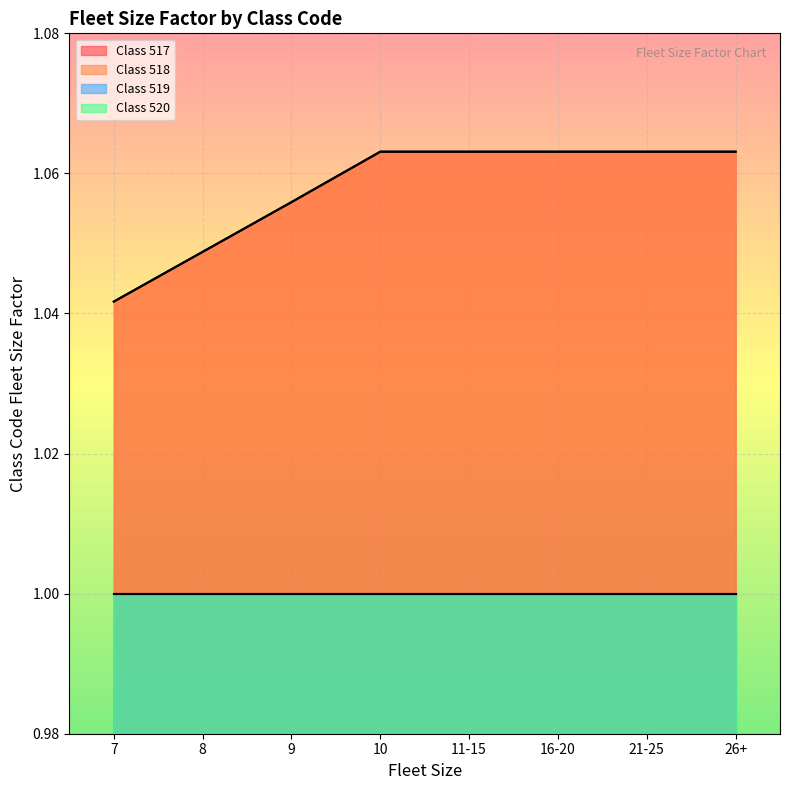

Where is 518 nearest to the value 1?

7